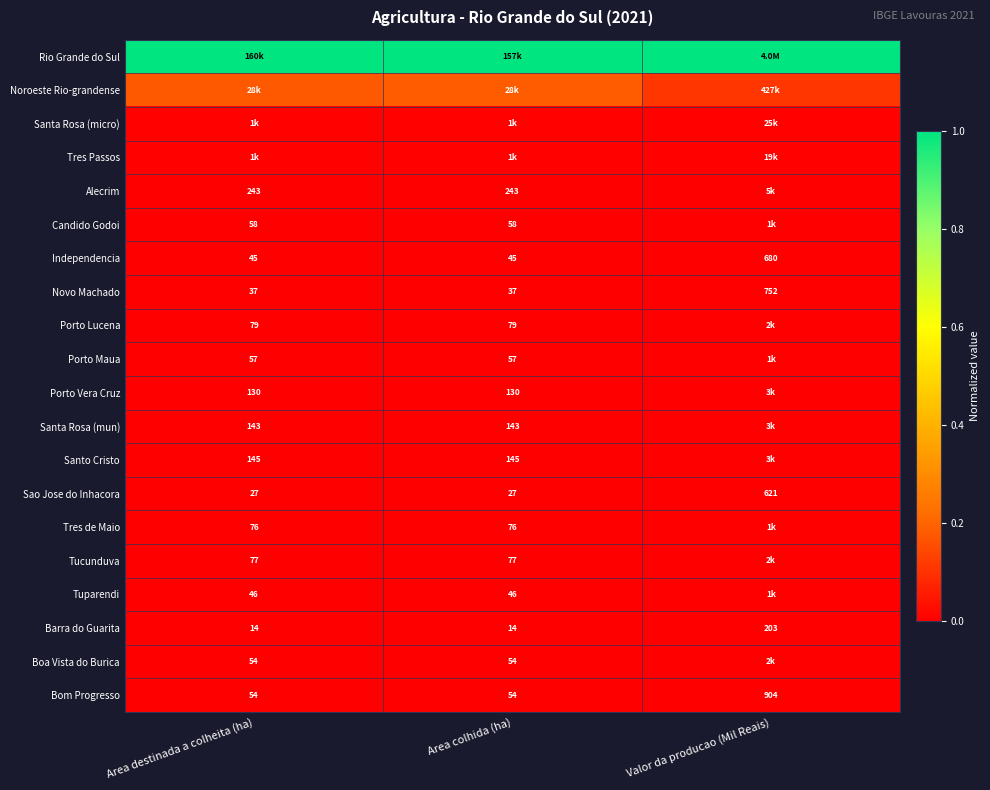

Is the value of Tres de Maio at Area colhida (ha) greater than the value of Barra do Guarita at Area destinada a colheita (ha)?

Yes